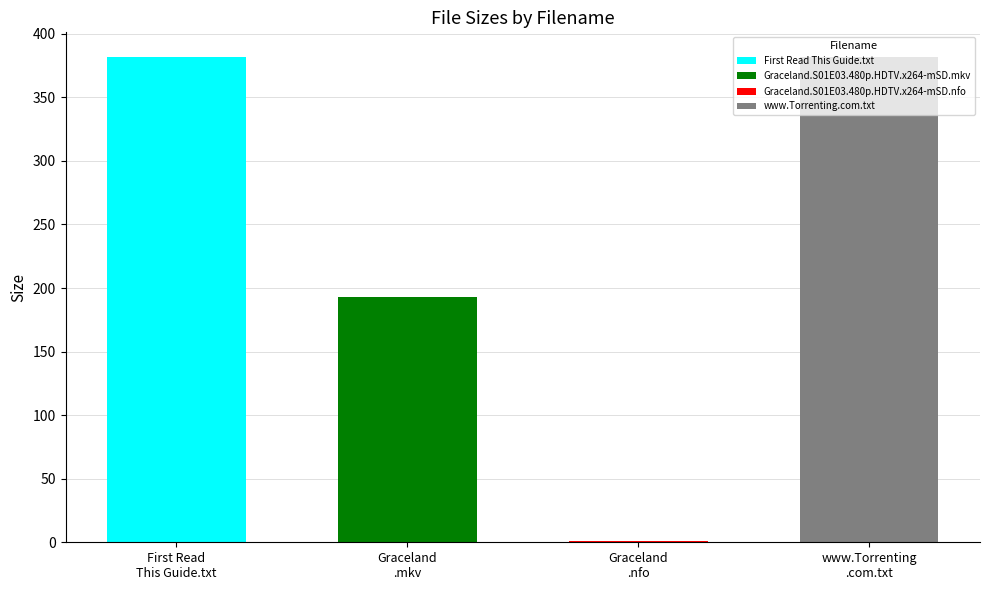

Reading left to right, what are all the values shown in this chart?

First Read This Guide.txt=382.0	Graceland.S01E03.480p.HDTV.x264-mSD.mkv=193.0	Graceland.S01E03.480p.HDTV.x264-mSD.nfo=1.1	www.Torrenting.com.txt=382.0